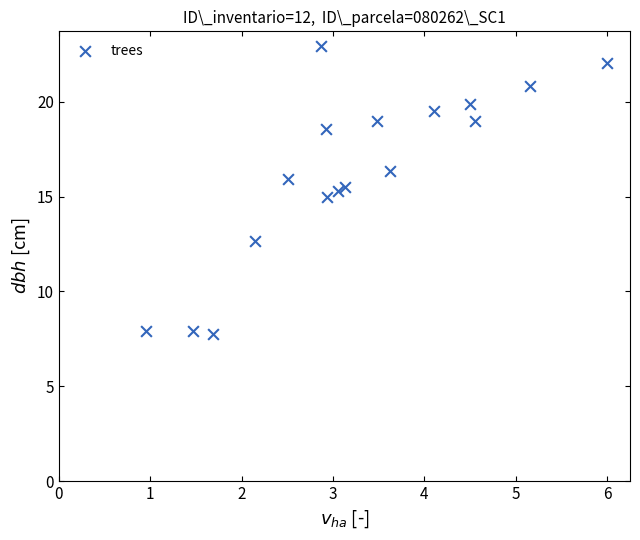

What is the range of Y values (max minus min)?

15.2